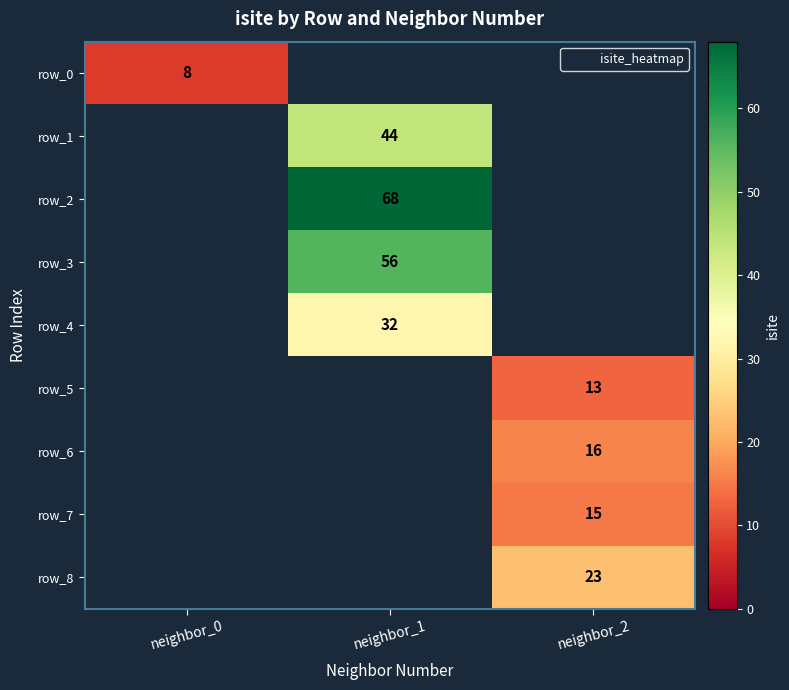

True or false: row_2 has a value of 121.6 at neighbor_1.

False